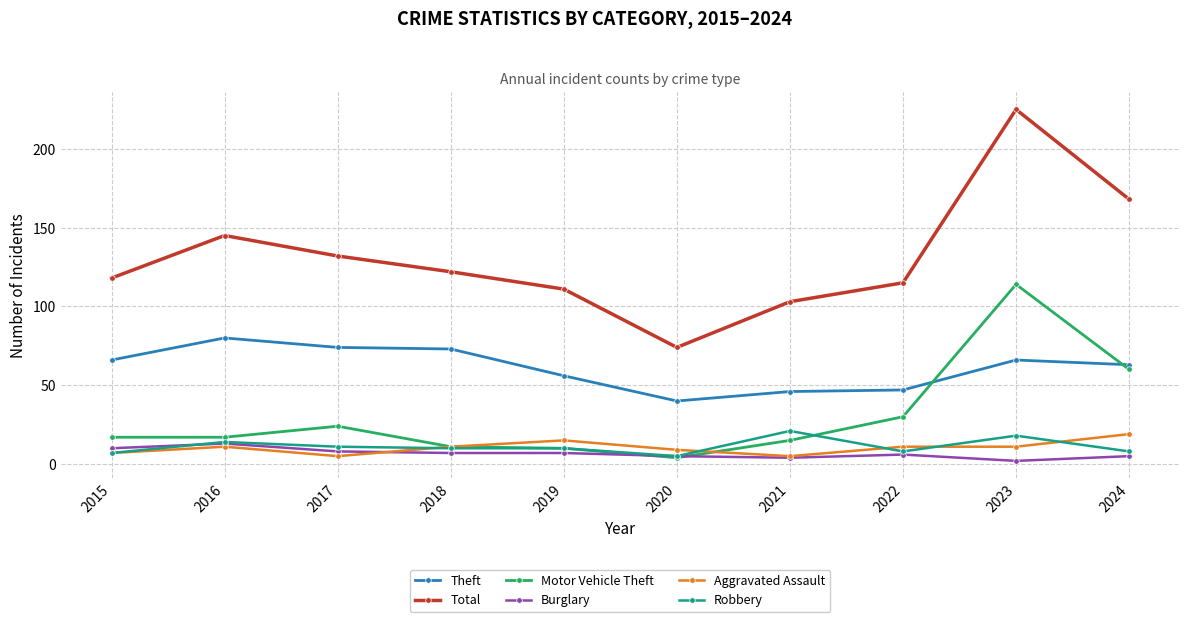

True or false: Total has more than 2 interior local peaks.

False